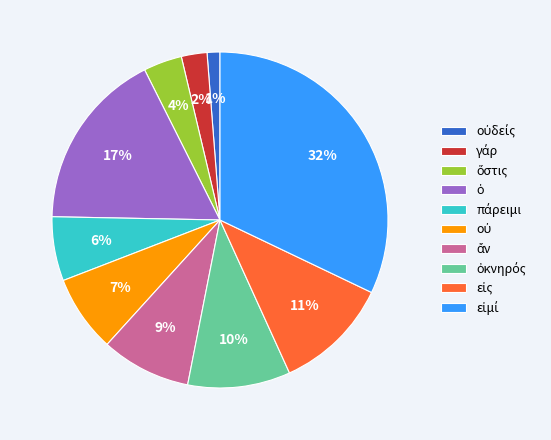

To the nearest percent, what is the difference between the largest and smallest slice percentages?

31%